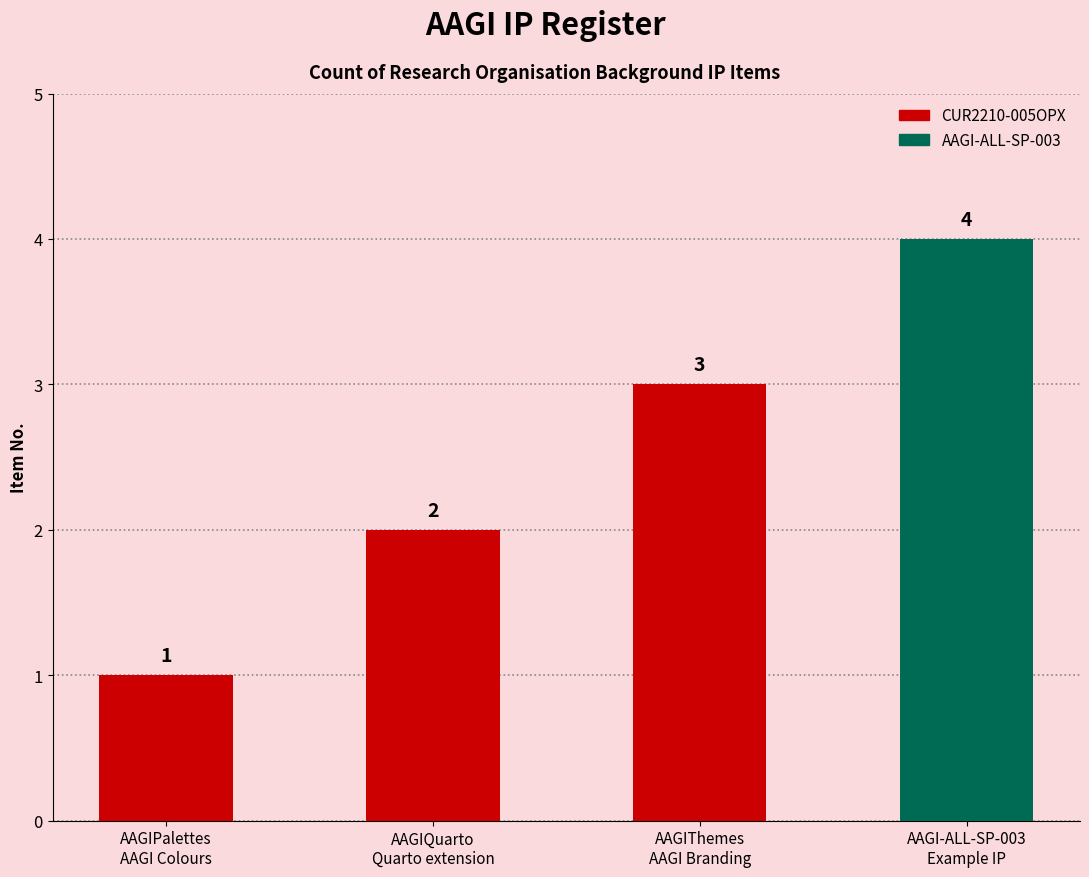

Which has a higher value, AAGI-ALL-SP-003
Example IP or AAGIQuarto
Quarto extension?

AAGI-ALL-SP-003
Example IP